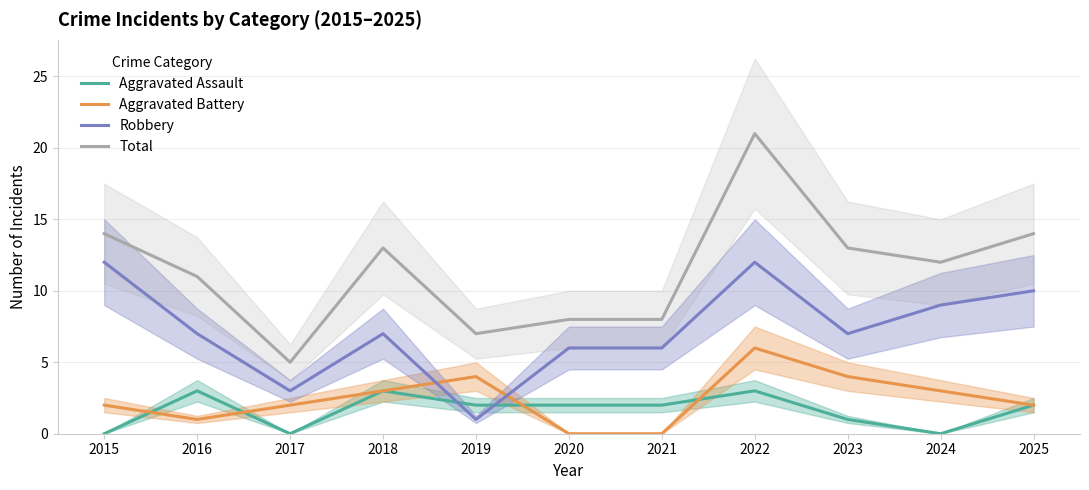

Is this an area chart (filled region under the line)?

No